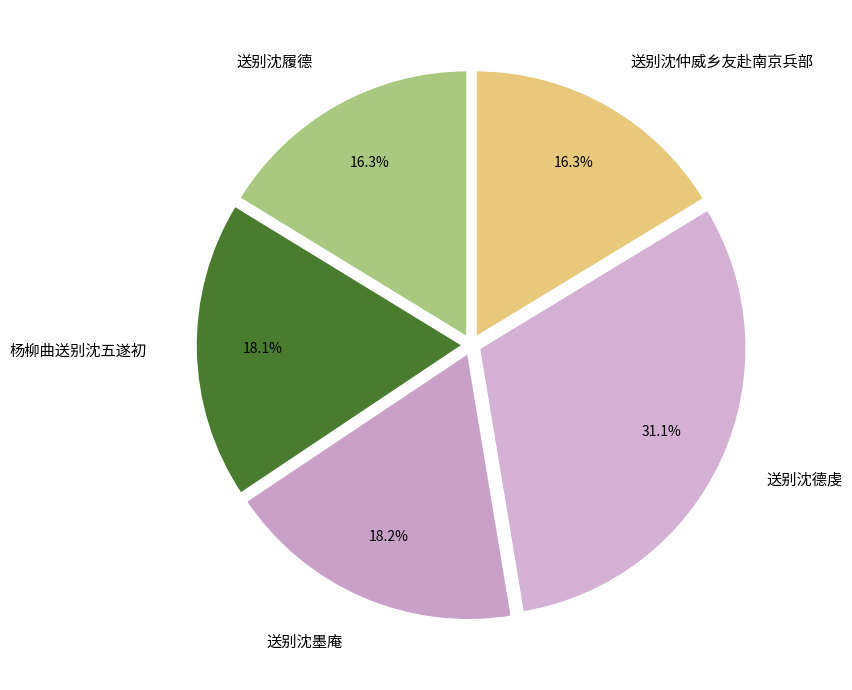

Do 送别沈仲威乡友赴南京兵部 and 送别沈墨庵 together represent more than half of the pie?

No